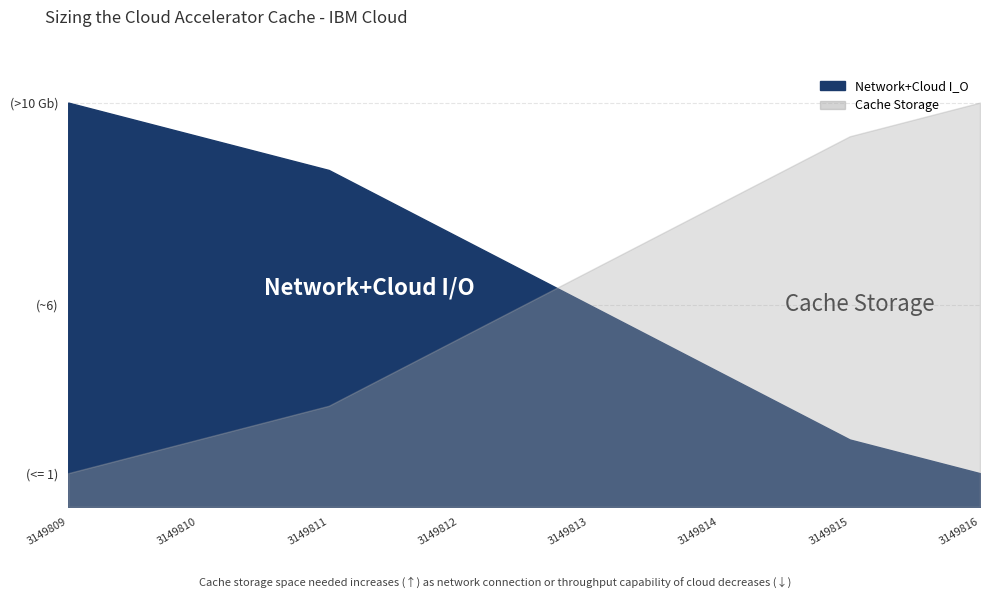

At which category does the chart reach its minimum across all series?

3149816